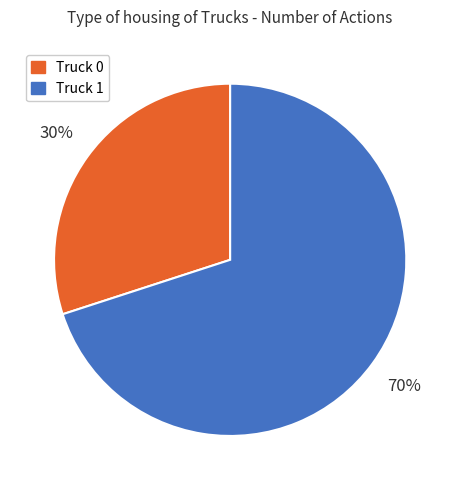

Is it true that Truck 1 is 70% of the pie?

True